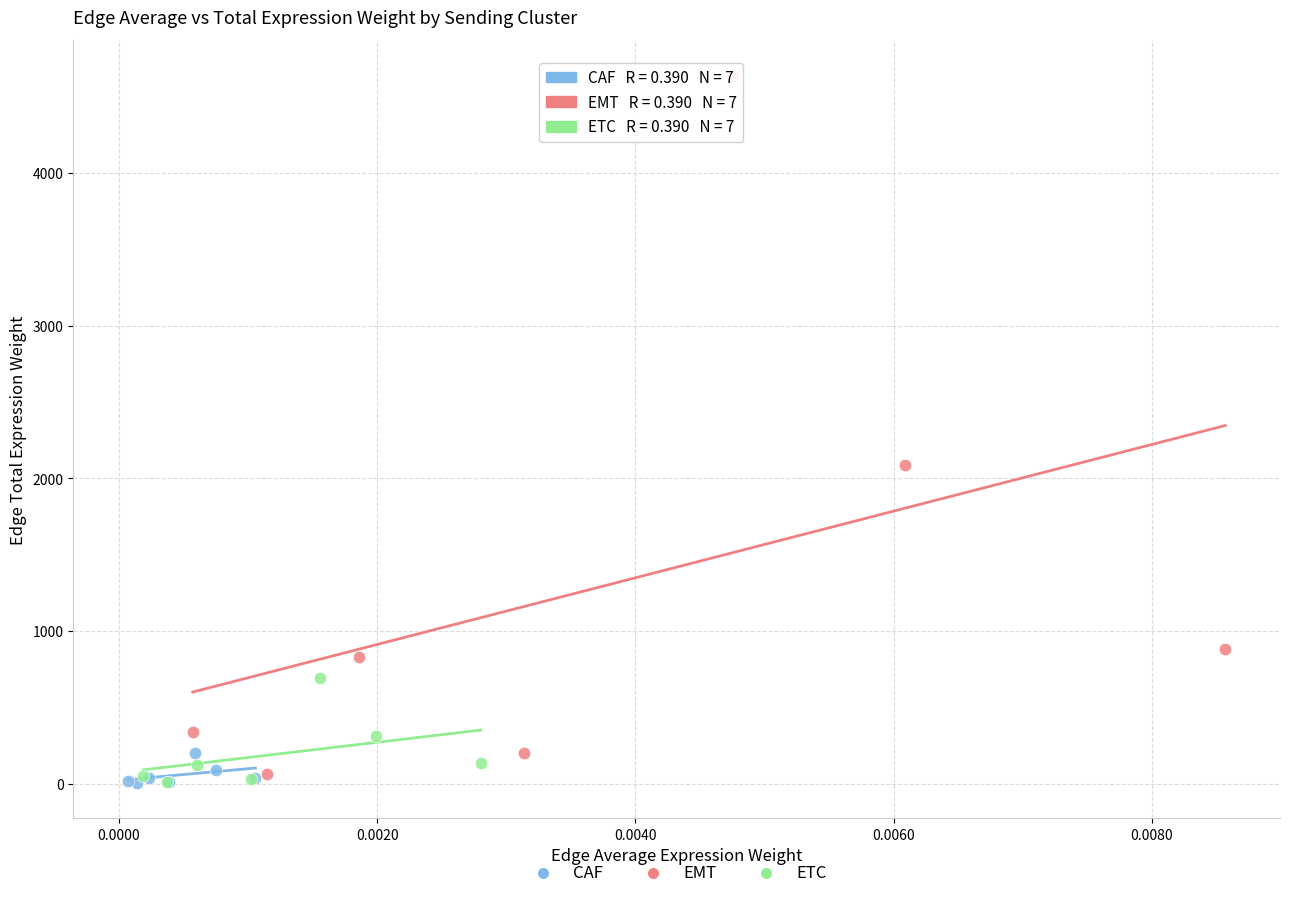

Which series reaches the maximum Y coordinate?

EMT